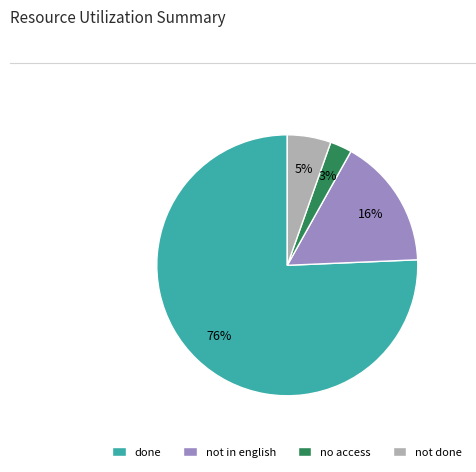

To the nearest percent, what portion does not done represent?

5%